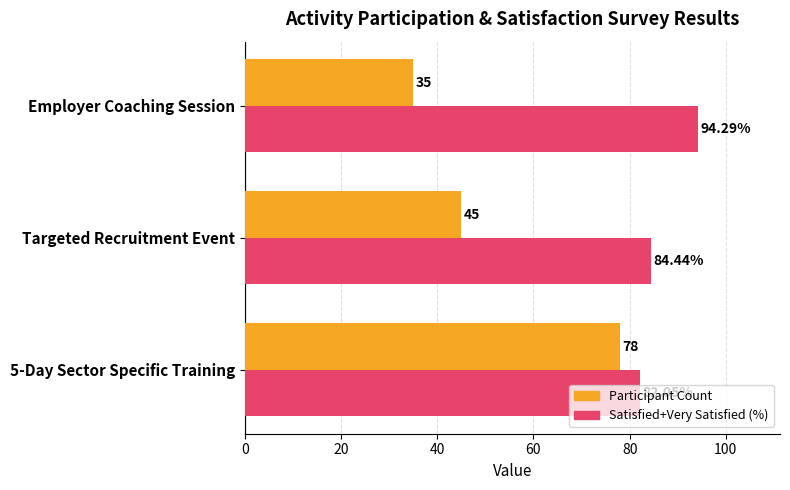

Which category has the lowest value across all series?

Employer Coaching Session